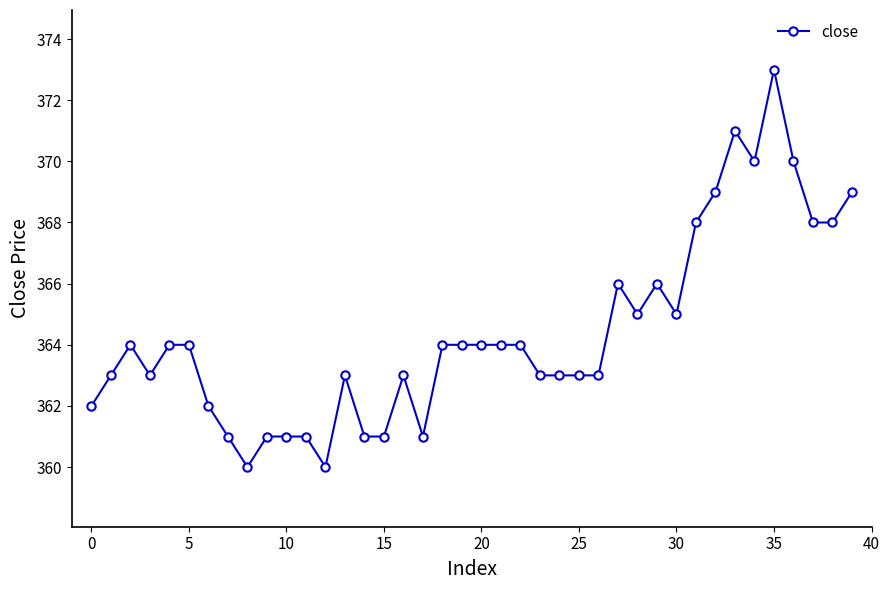

What is the difference between the maximum and second lowest values?

13